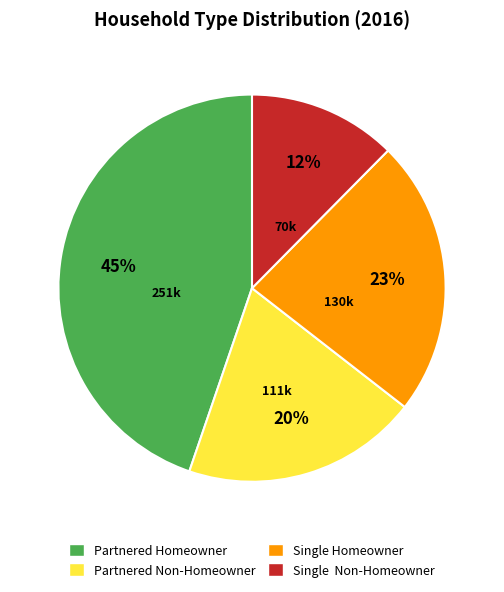

Is it true that Partnered Non-Homeowner is 20% of the pie?

True